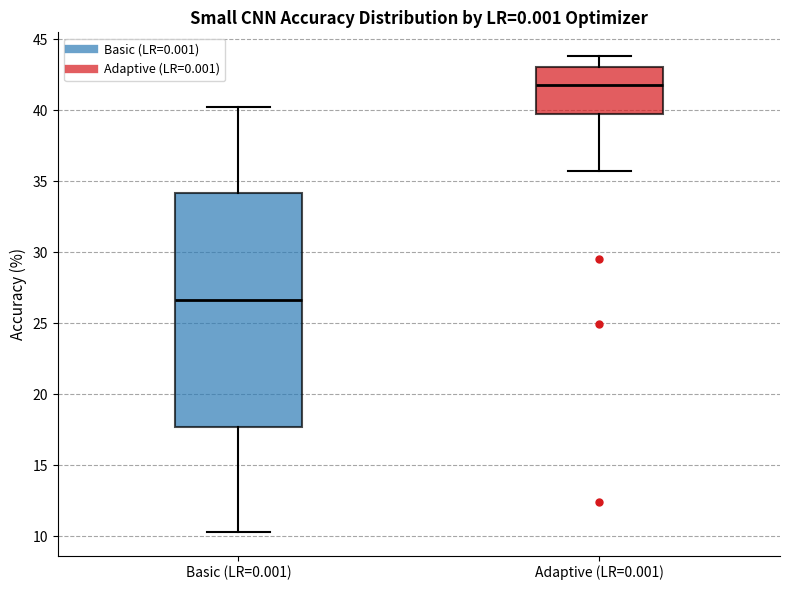

Reading left to right, transcribe this box plot: for each box, give where its median line is, the range the box spans, and where its two whiskers end, as read against the y-axis. The values are not printed on the chart, so give them approximately, as read against the axis.

Basic (LR=0.001): median 26.5, box 17.5 to 34.0, whiskers 10.5 to 40.0
Adaptive (LR=0.001): median 42.0, box 40.0 to 43.0, whiskers 35.5 to 44.0